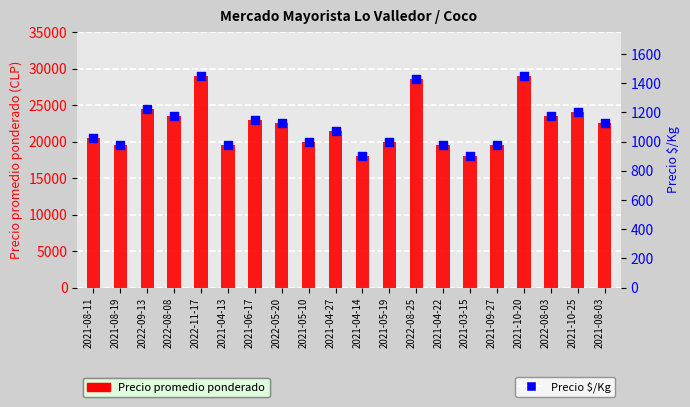

Which series contains the highest Y value?

Precio promedio ponderado